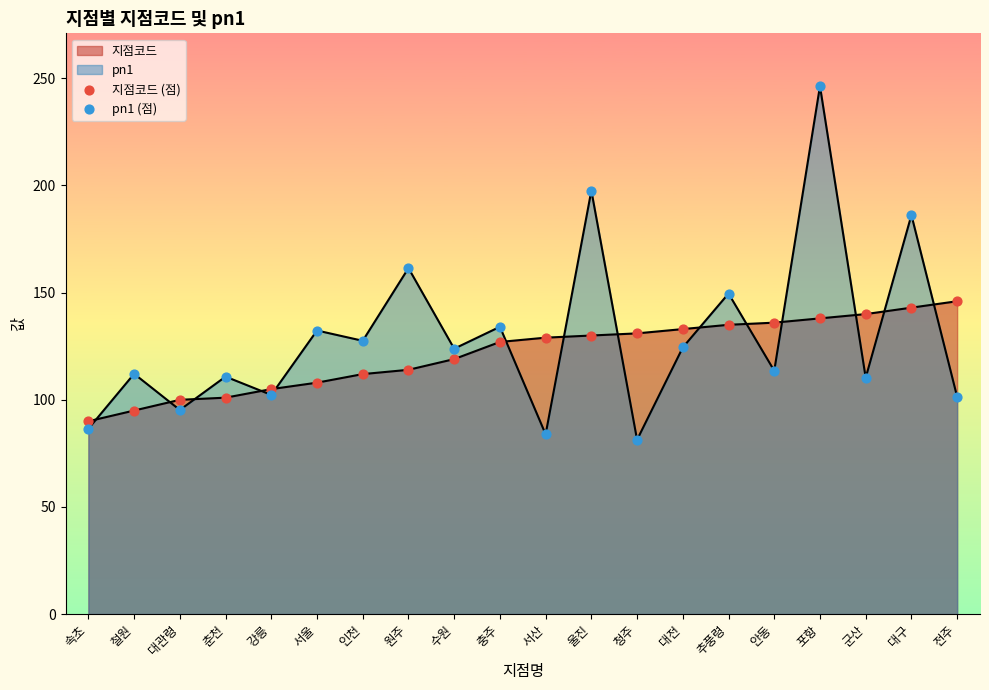

Is the value of 지점코드 (점) at 서산 greater than the value of pn1 (점) at 전주?

Yes